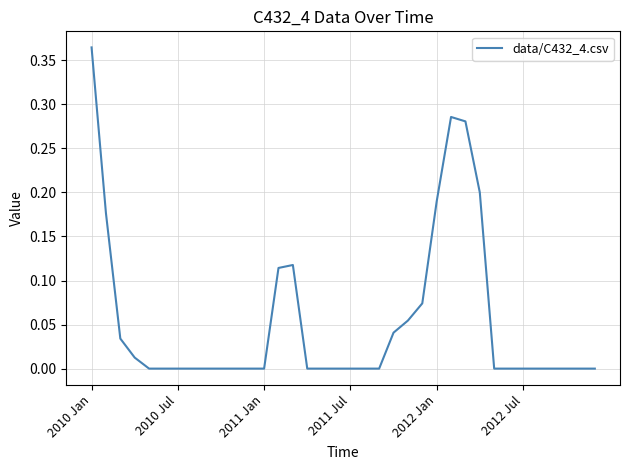

How many lines are shown in the chart?

1